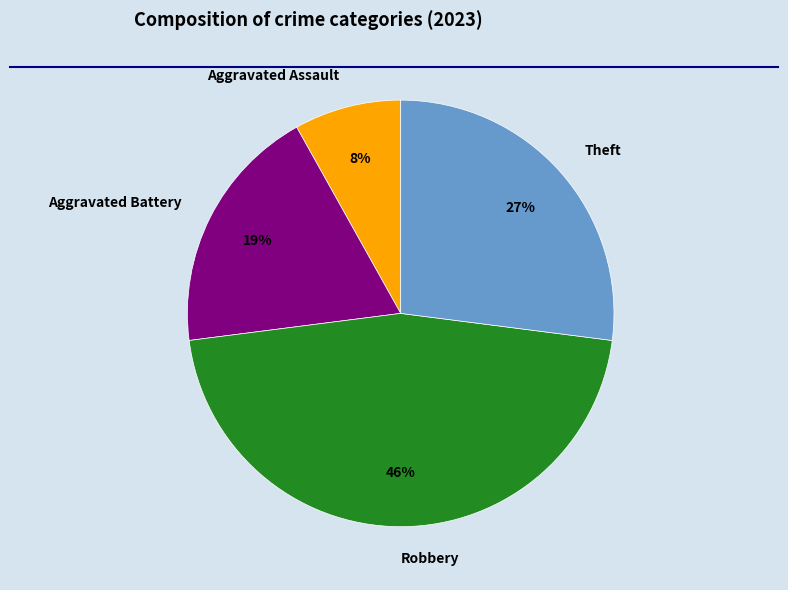

Do Aggravated Assault and Theft together represent more than half of the pie?

No